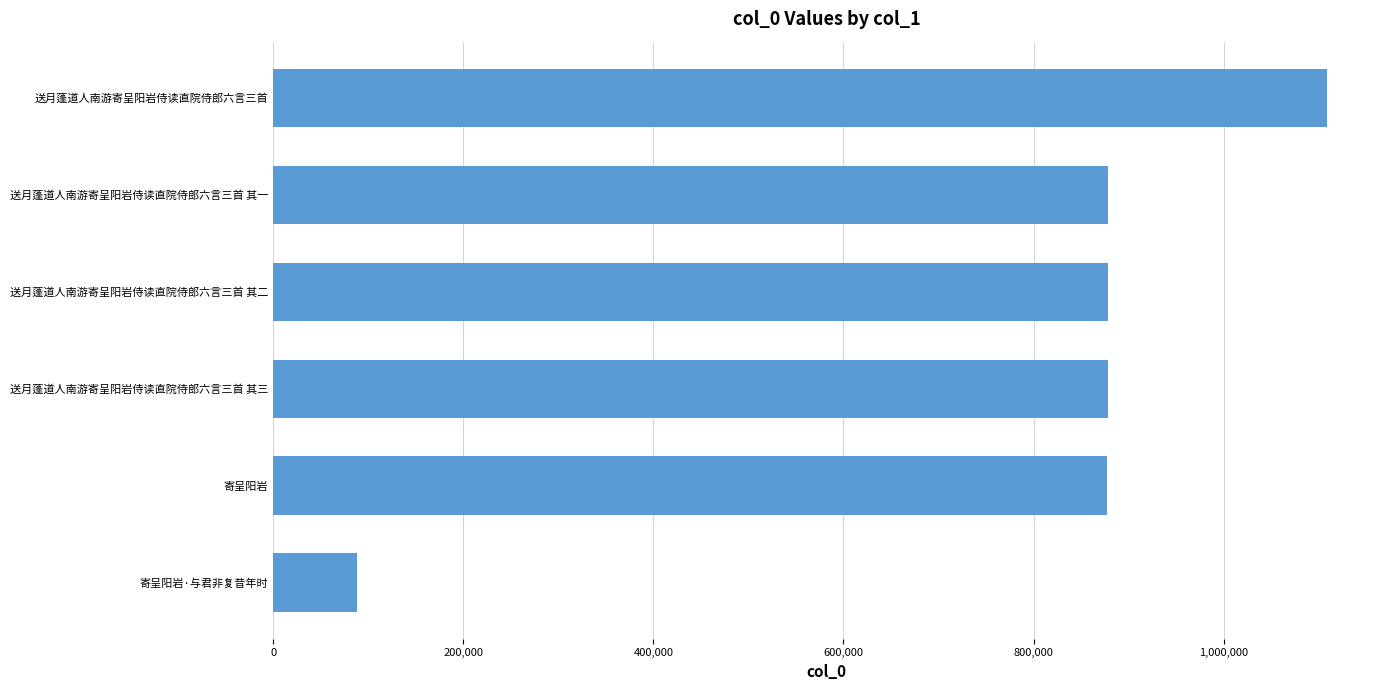

What is the sum of the values at 送月蓬道人南游寄呈阳岩侍读直院侍郎六言三首 其三 and 送月蓬道人南游寄呈阳岩侍读直院侍郎六言三首?

1988026